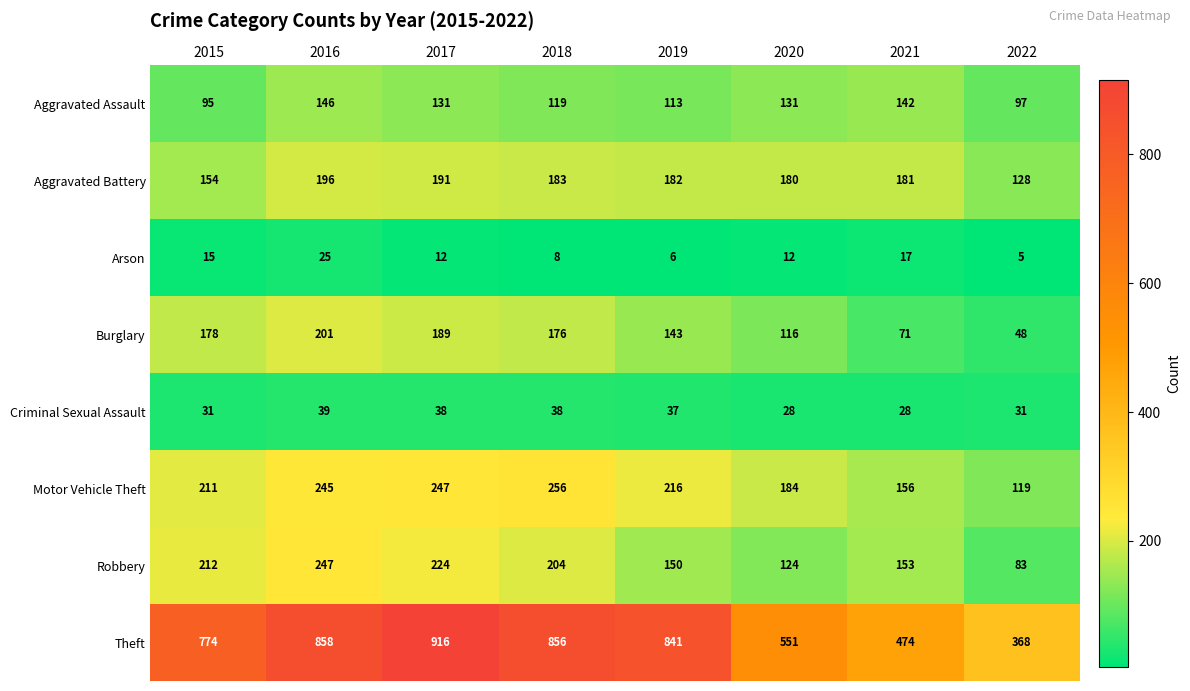

How many distinct data groups are displayed?

8